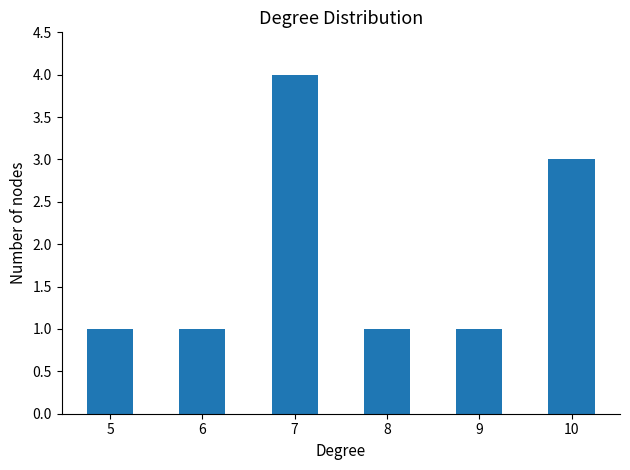

Which has a higher value, 6 or 10?

10